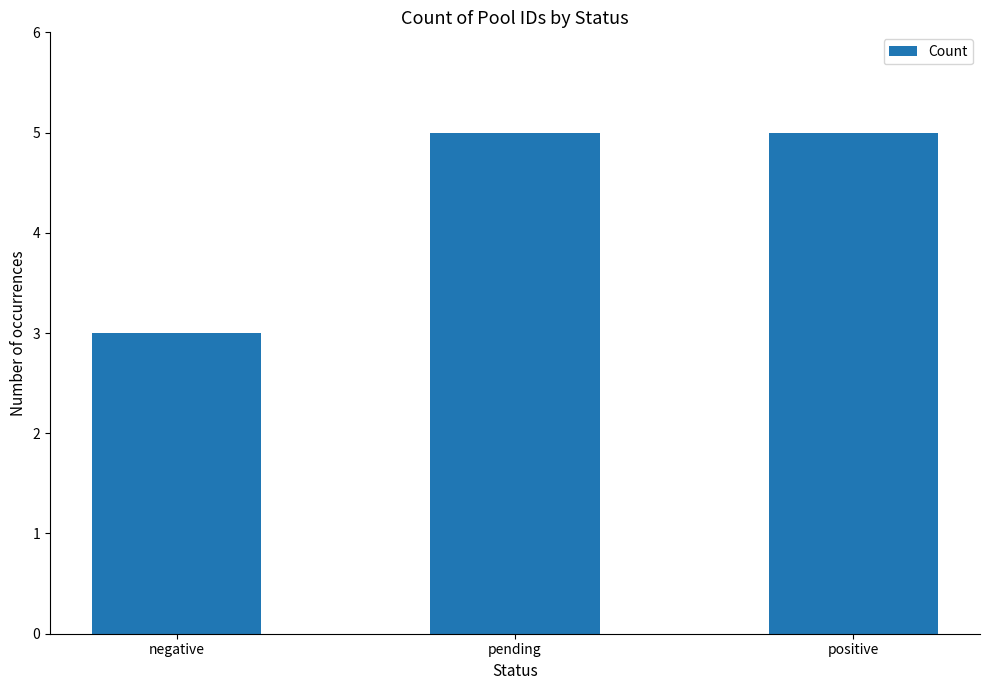

Is it true that the value at positive is 8?

False